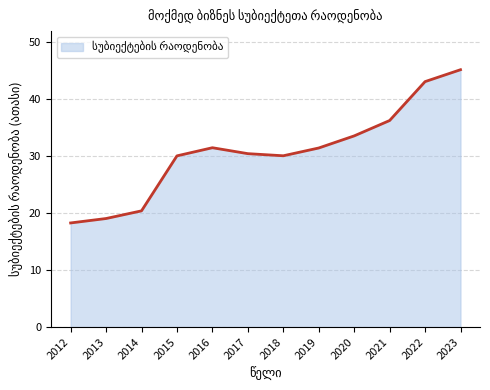

Reading left to right, what are all the values shown in this chart?

2012=18.3	2013=19.0	2014=20.4	2015=30.0	2016=31.4	2017=30.4	2018=30.0	2019=31.4	2020=33.5	2021=36.2	2022=43.0	2023=45.1